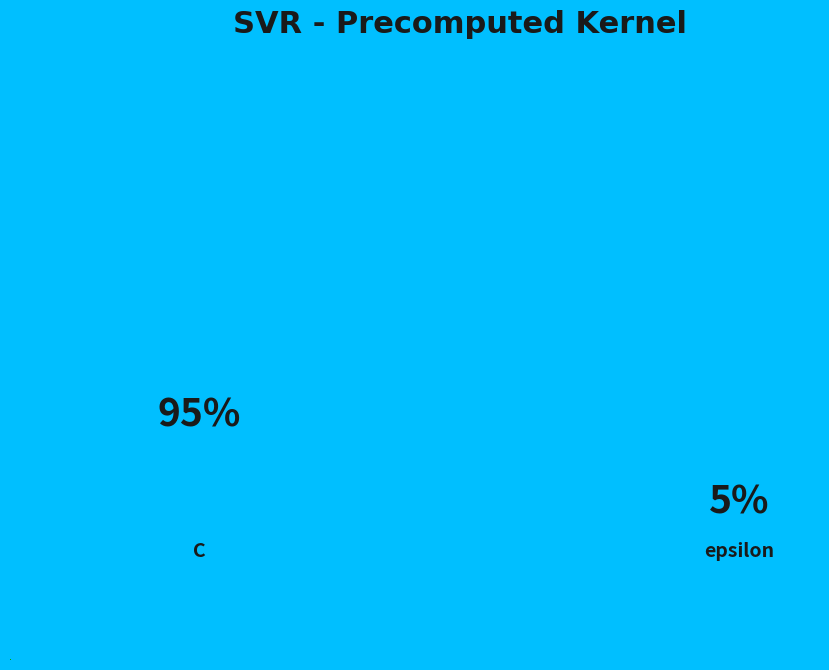

Is there any slice that represents more than half of the pie?

Yes